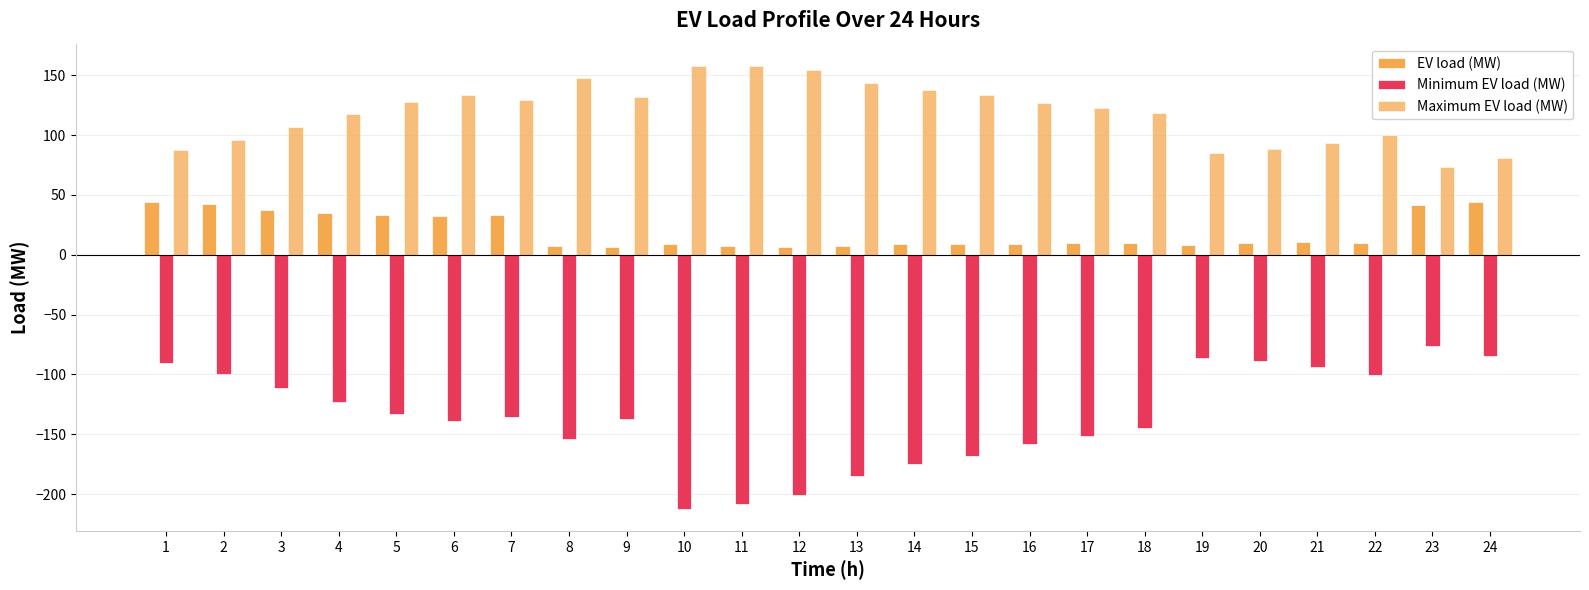

Reading left to right, transcribe all the data shown in this chart.

EV load (MW): 1=44.4	2=42.8	3=37.4	4=34.6	5=32.9	6=32.3	7=33.5	8=7.0	9=6.7	10=9.0	11=7.4	12=6.6	13=7.5	14=8.6	15=8.6	16=8.7	17=9.9	18=9.7	19=8.4	20=10.0	21=10.5	22=10.1	23=41.3	24=43.8
Minimum EV load (MW): 1=-90.7	2=-100.0	3=-111.6	4=-122.8	5=-133.3	6=-139.4	7=-135.3	8=-153.9	9=-137.3	10=-212.3	11=-208.5	12=-200.8	13=-184.8	14=-175.3	15=-168.4	16=-158.4	17=-151.8	18=-145.0	19=-86.3	20=-89.0	21=-93.9	22=-100.2	23=-76.2	24=-84.3
Maximum EV load (MW): 1=87.2	2=96.0	3=106.8	4=117.4	5=127.4	6=133.2	7=129.2	8=148.0	9=132.3	10=157.9	11=157.8	12=154.2	13=143.3	14=137.7	15=133.4	16=126.5	17=122.5	18=118.4	19=85.2	20=88.1	21=93.2	22=99.7	23=73.4	24=81.1